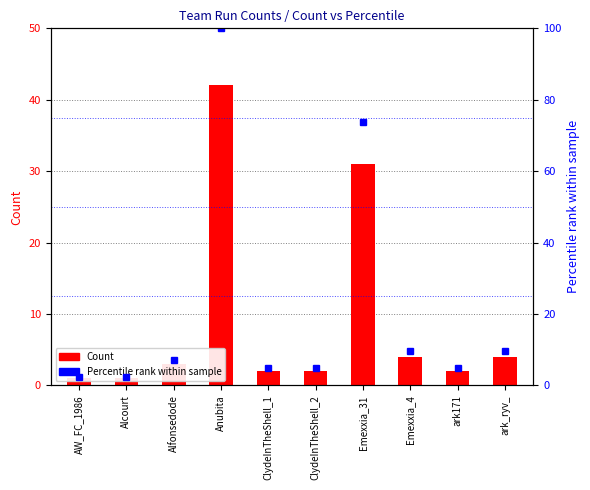

What is the maximum value shown in the chart?

100.0